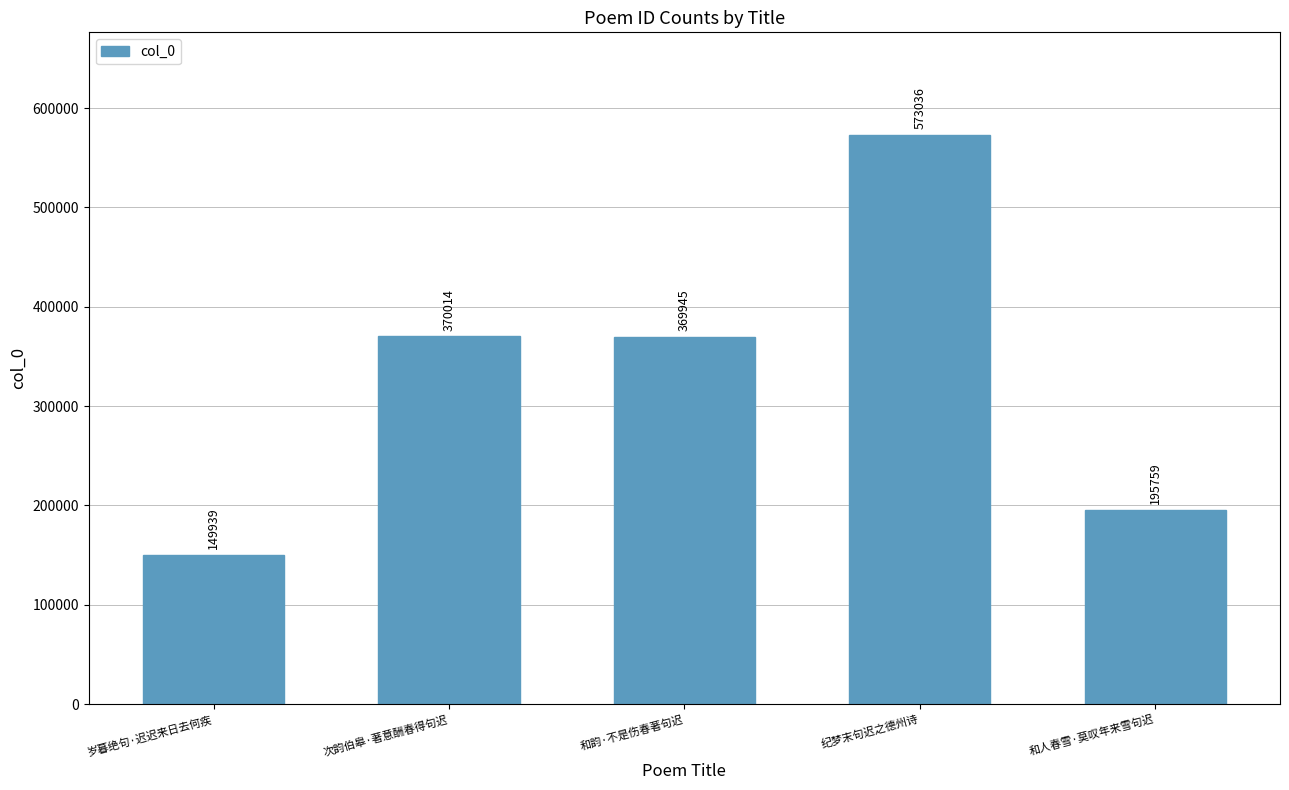

Reading right to left, list all the values displayed in this chart.

和人春雪·莫叹年来雪句迟=195759	纪梦末句迟之德州诗=573036	和韵·不是伤春著句迟=369945	次韵伯皋·著意酬春得句迟=370014	岁暮绝句·迟迟来日去何疾=149939